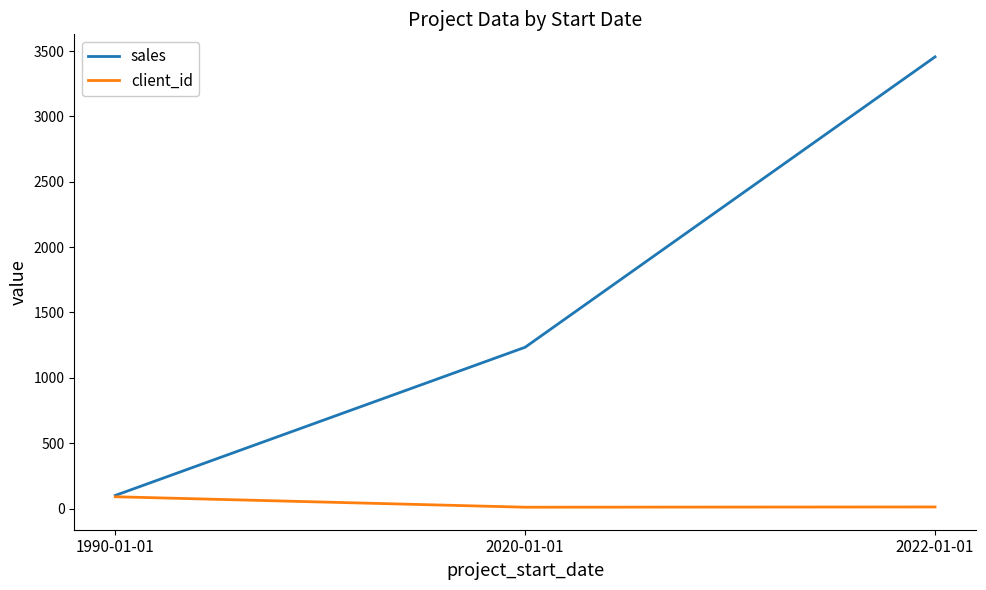

Between 1990-01-01 and 2022-01-01, which series saw the biggest shift?

sales